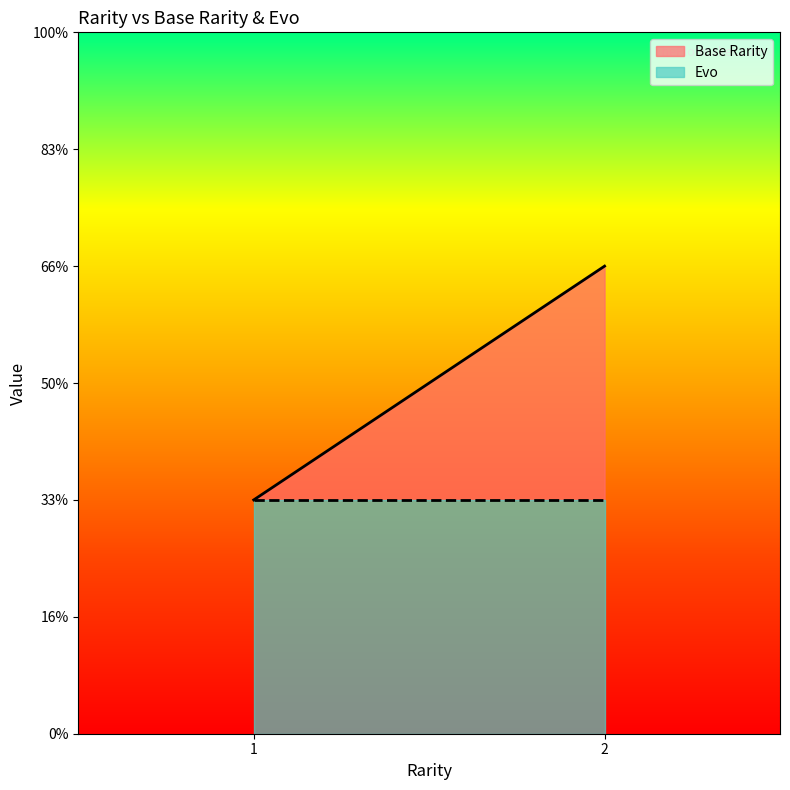

The value of Evo at 2 is 1. True or false?

False